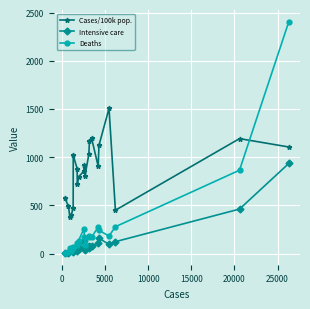

What is the lowest value of the Cases/100k pop. series?

381.8